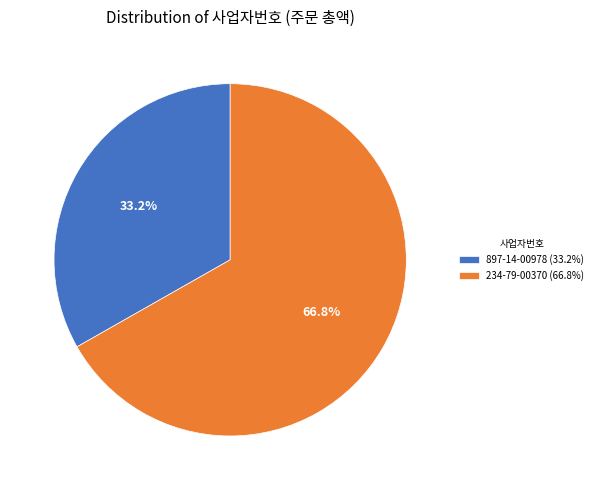

The 234-79-00370 slice represents 99% of the pie. True or false?

False